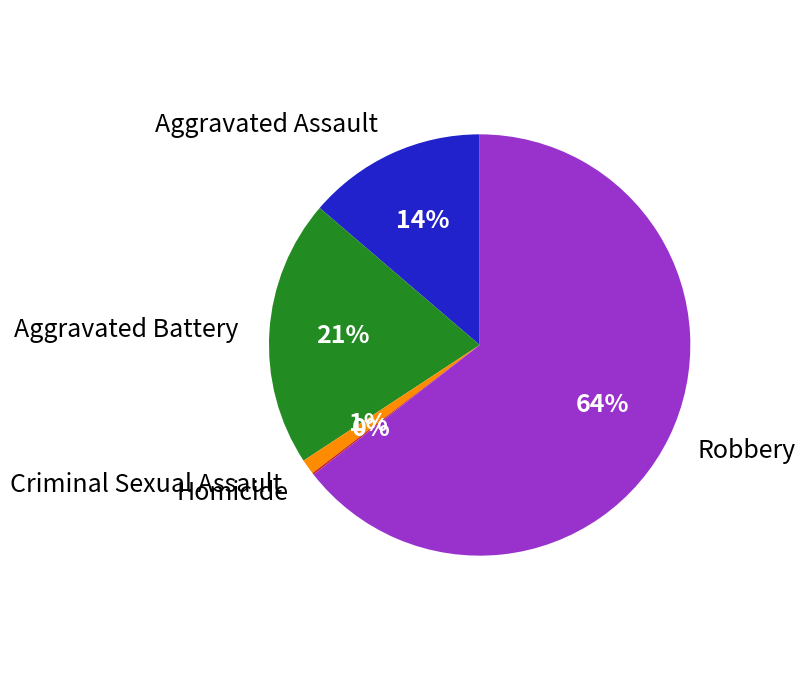

Which slice represents more than half of the pie?

Robbery